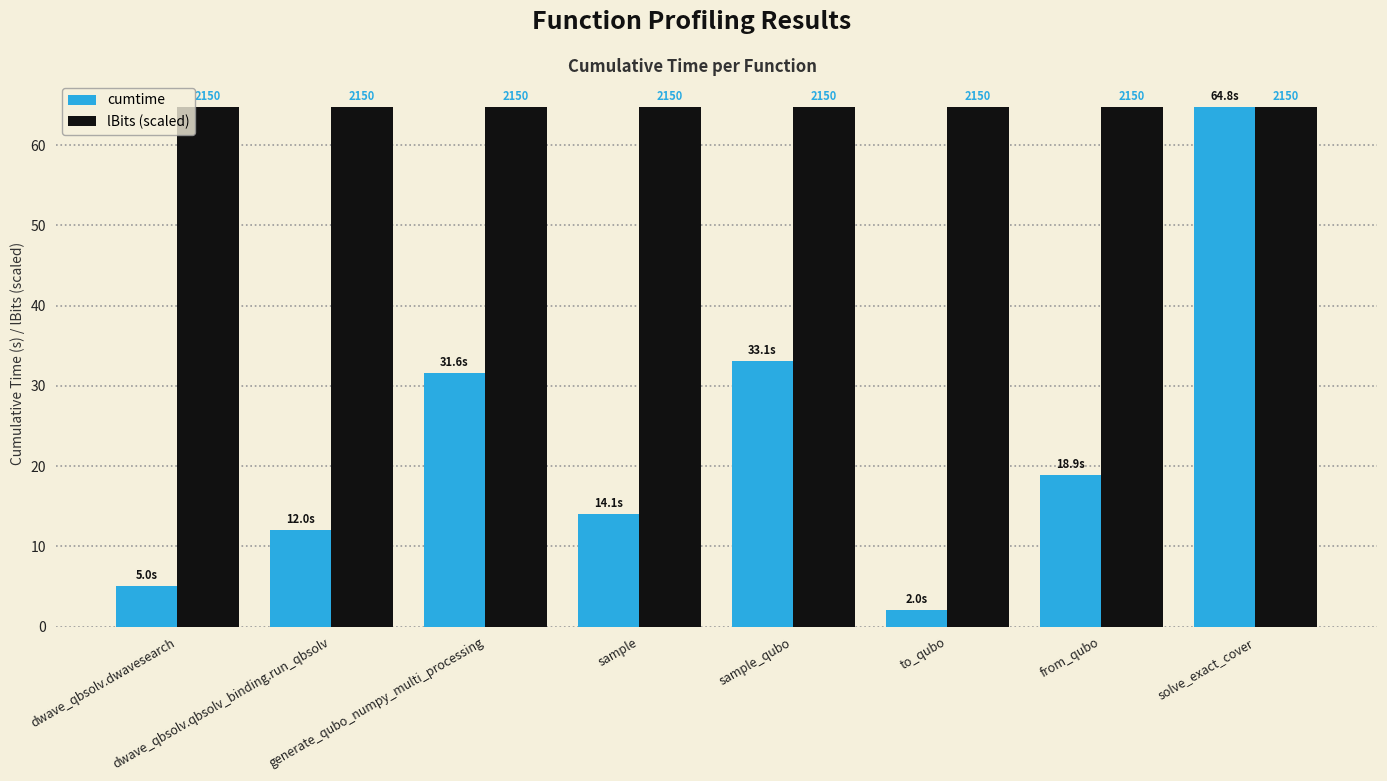

Reading left to right, list all the values displayed in this chart.

cumtime: 5.0	12.0	31.6	14.1	33.1	2.0	18.9	64.8
lBits (scaled): 64.8	64.8	64.8	64.8	64.8	64.8	64.8	64.8